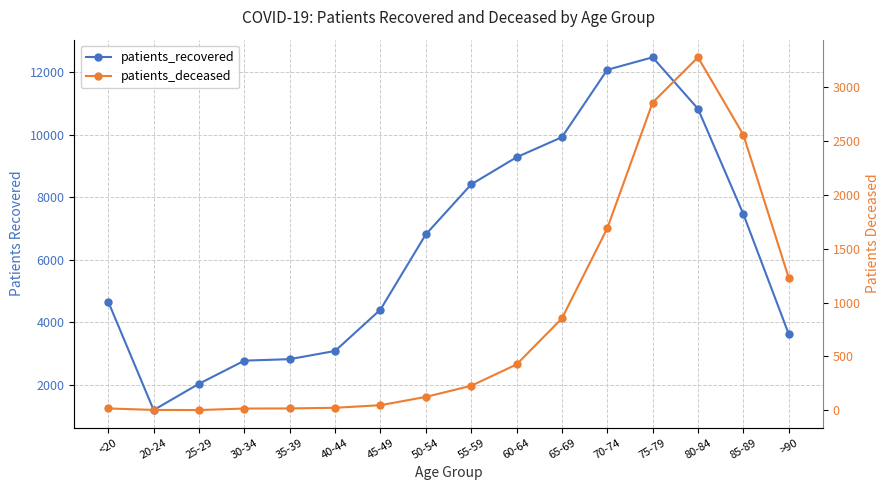

Rank the series by their average value, from lowest to highest.

patients_deceased, patients_recovered